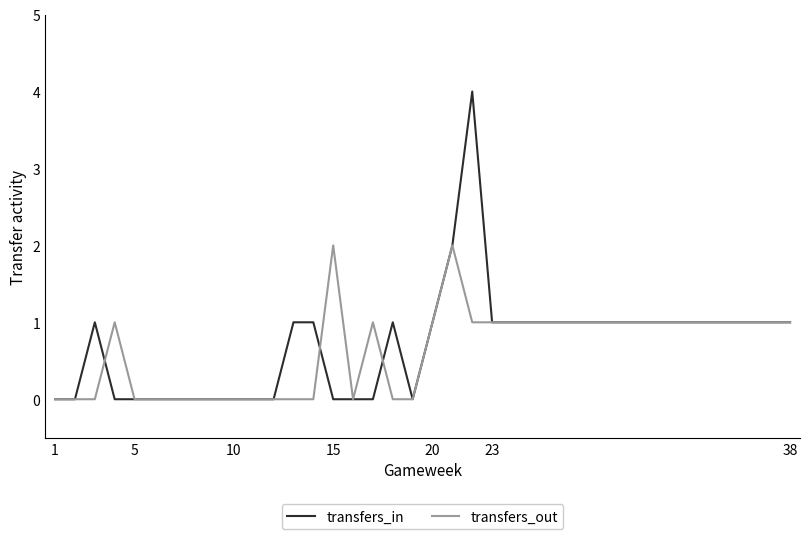

What is the greatest value displayed?

4